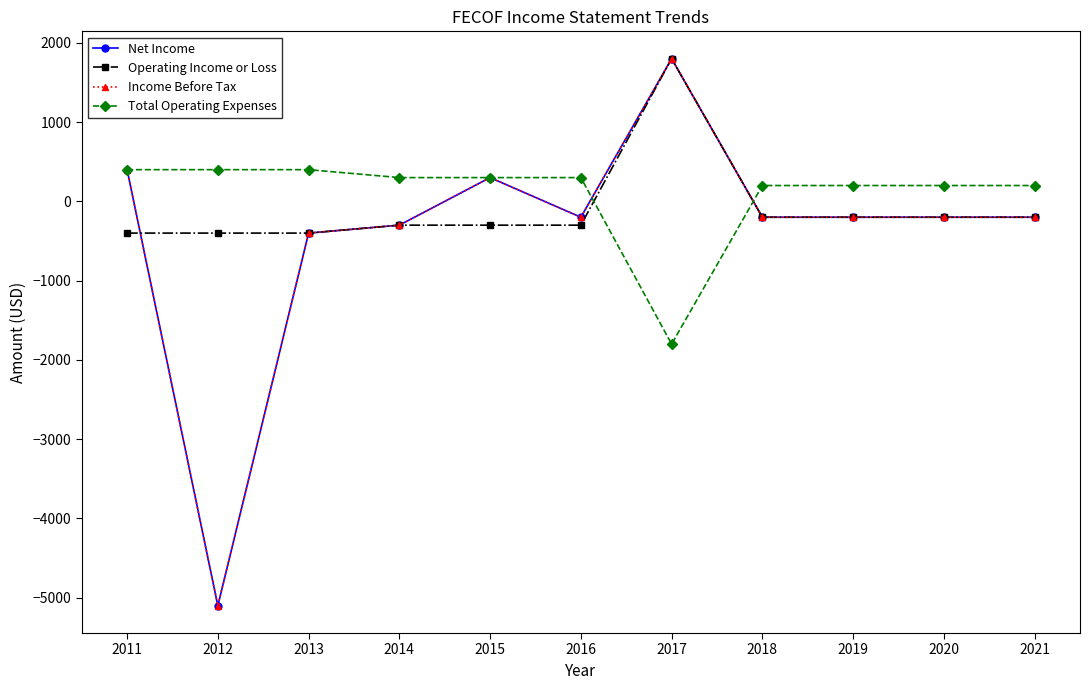

Between 2014 and 2017, which series saw the biggest shift?

Net Income